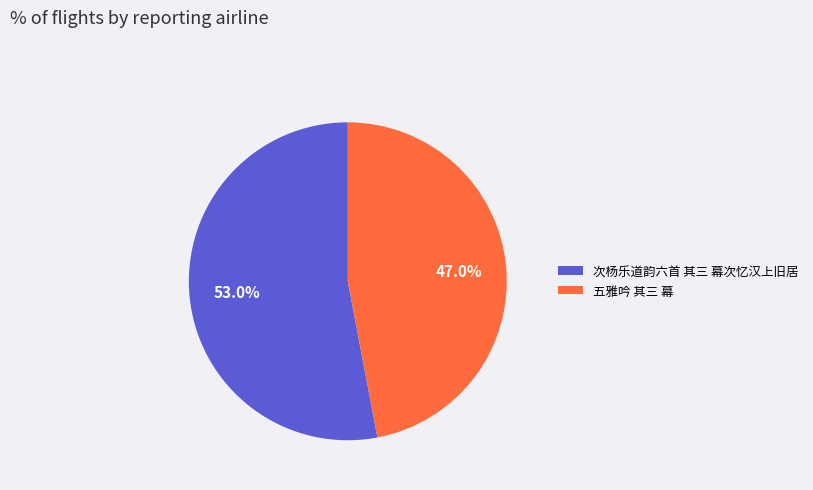

Rank the categories by value from lowest to highest.

五雅吟 其三 幕, 次杨乐道韵六首 其三 幕次忆汉上旧居